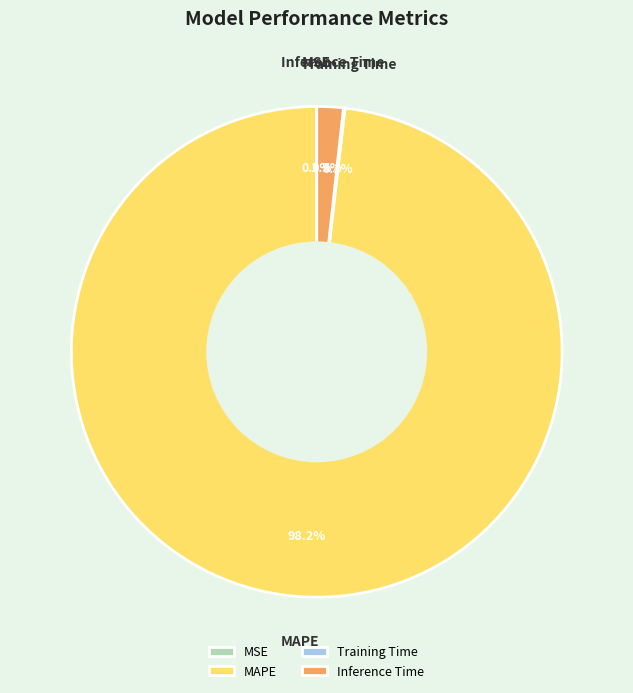

Is there any slice that represents more than half of the pie?

Yes